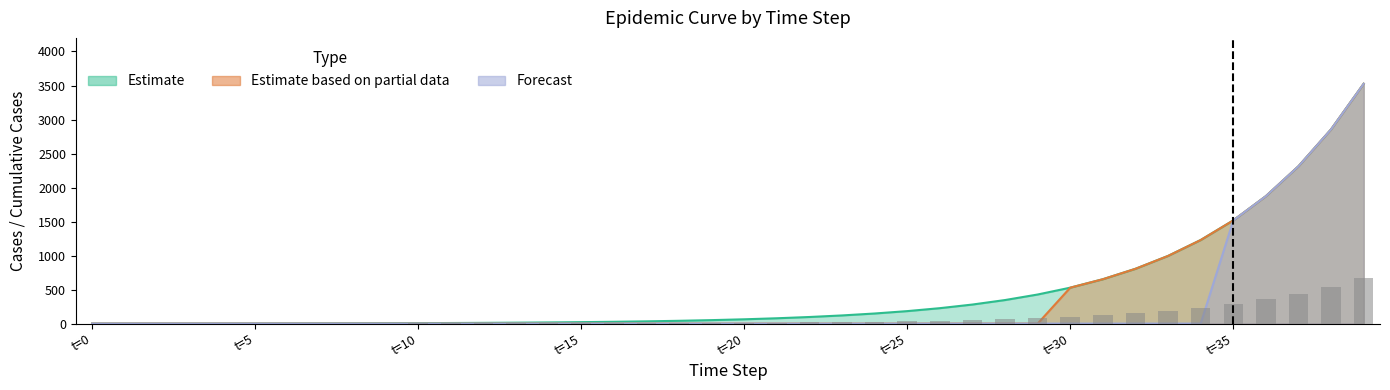

How many data points are less than 12?

20